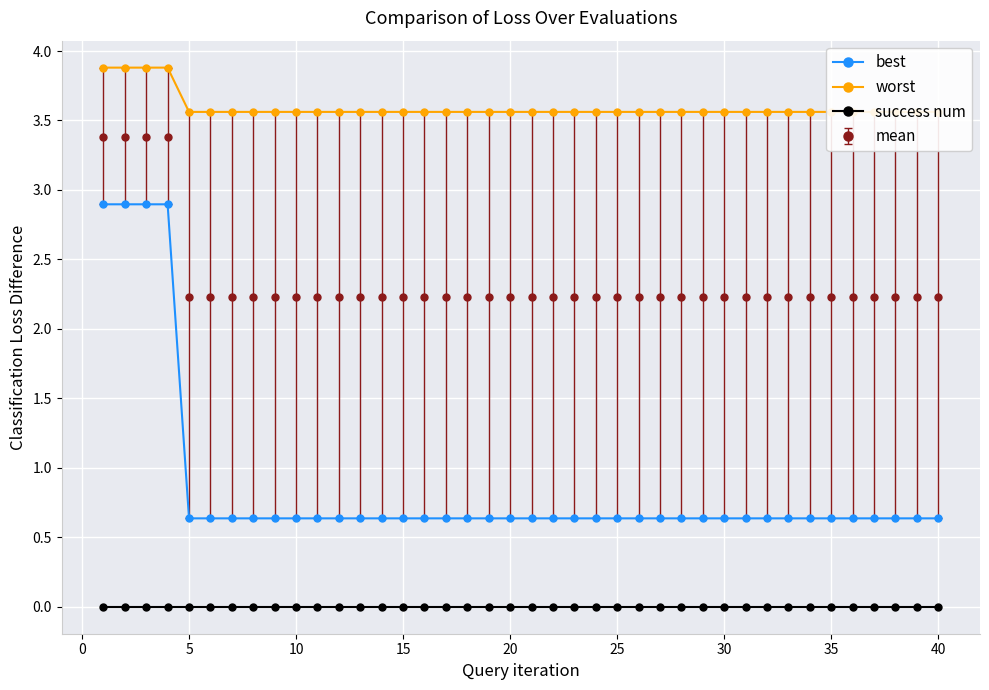

The success num series shows 0.0 at 30. True or false?

True